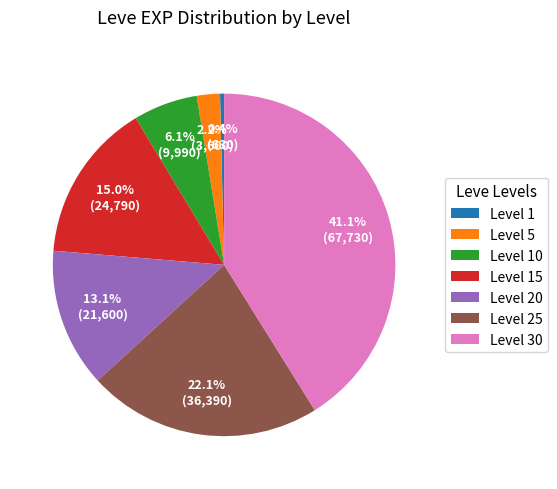

How many segments does this pie chart have?

7